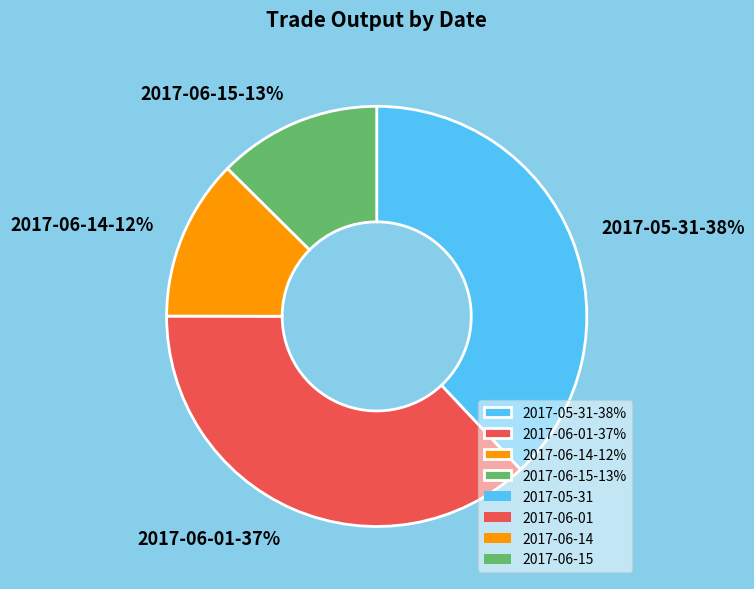

Does 2017-06-14-12% account for over 50% of the chart?

No